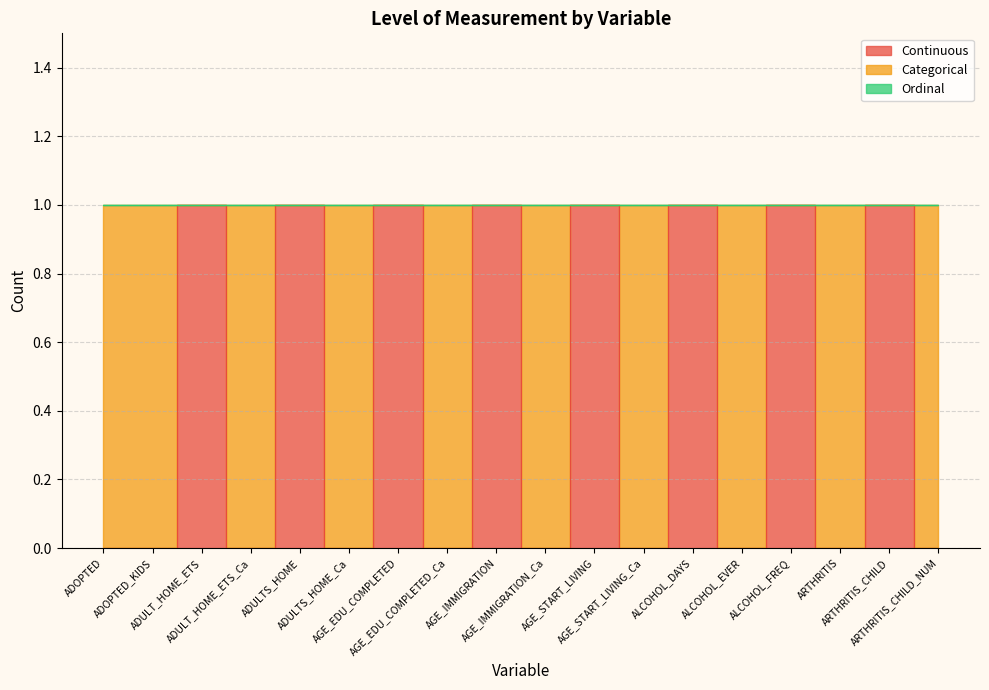

The value of Categorical at ALCOHOL_FREQ is 0. True or false?

True